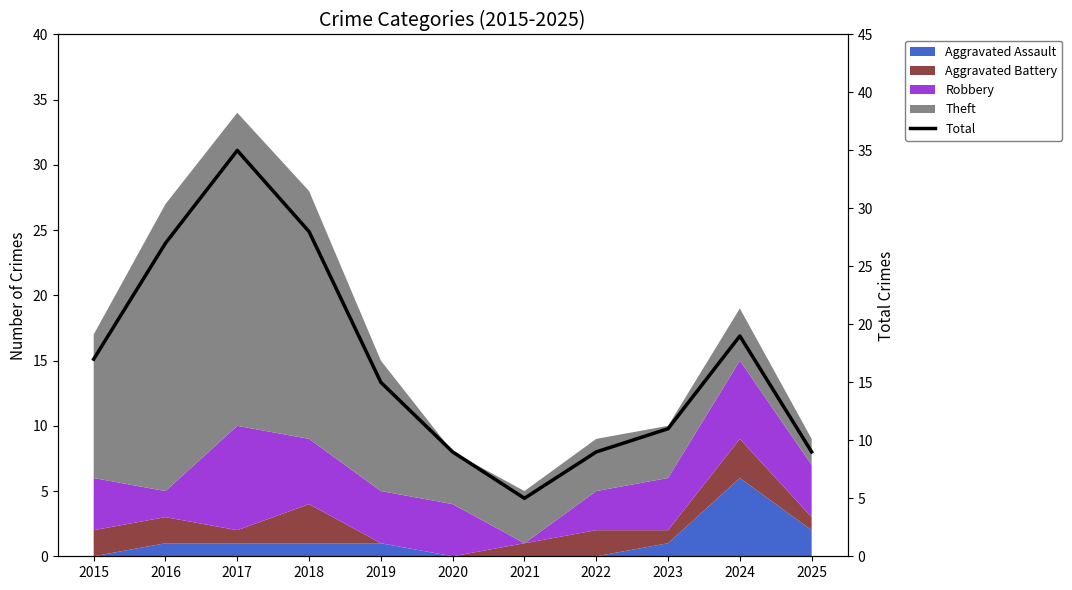

Rank the categories by value from lowest to highest.

2021, 2020, 2022, 2025, 2023, 2019, 2015, 2024, 2016, 2018, 2017